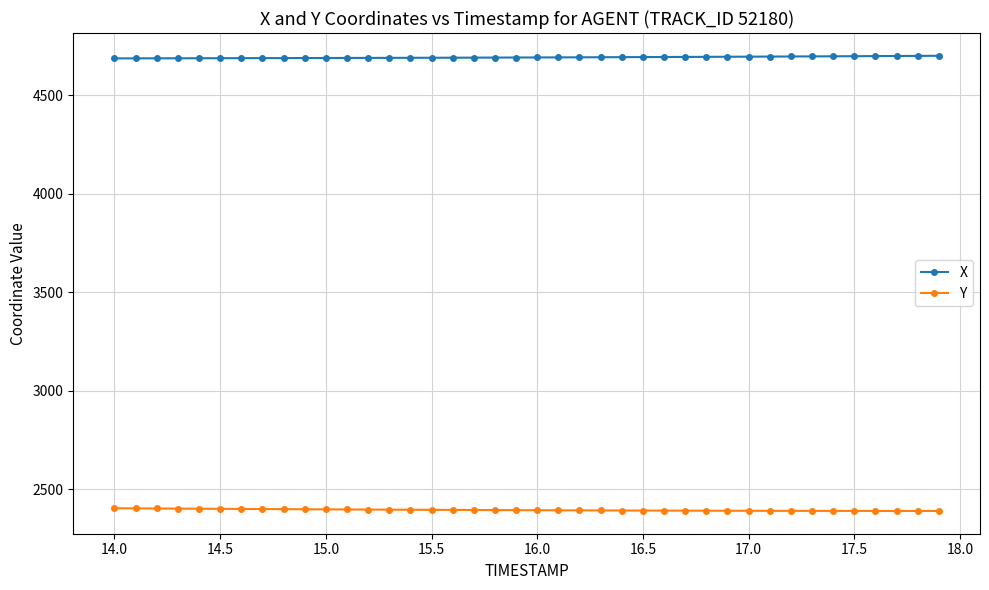

What is the value of the Y point at the 19th from the left?

2394.7